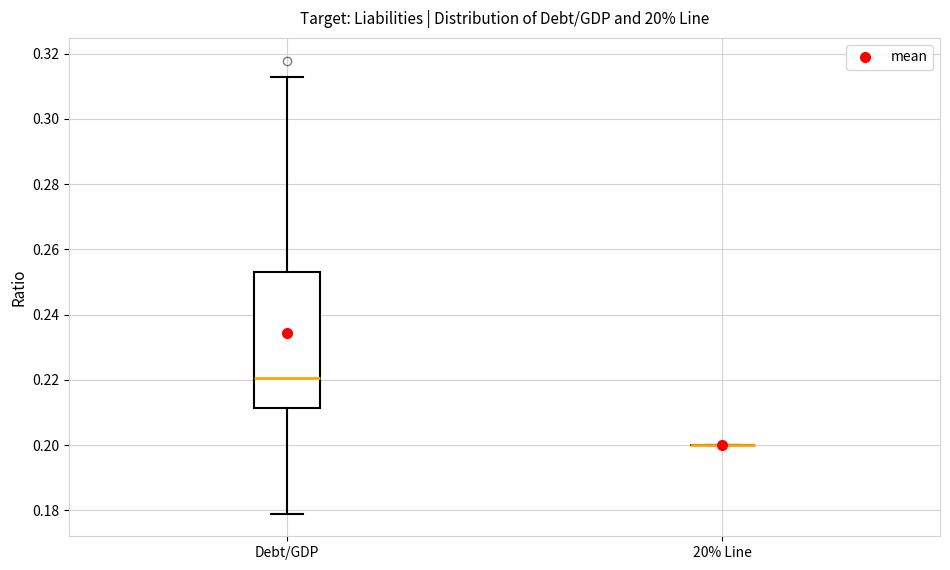

Reading left to right, transcribe this box plot: for each box, give where its median line is, the range the box spans, and where its two whiskers end, as read against the y-axis. The values are not printed on the chart, so give them approximately, as read against the axis.

Debt/GDP: median 0.220, box 0.212 to 0.254, whiskers 0.180 to 0.312
20% Line: box collapsed to a line at 0.200, whiskers 0.200 to 0.200